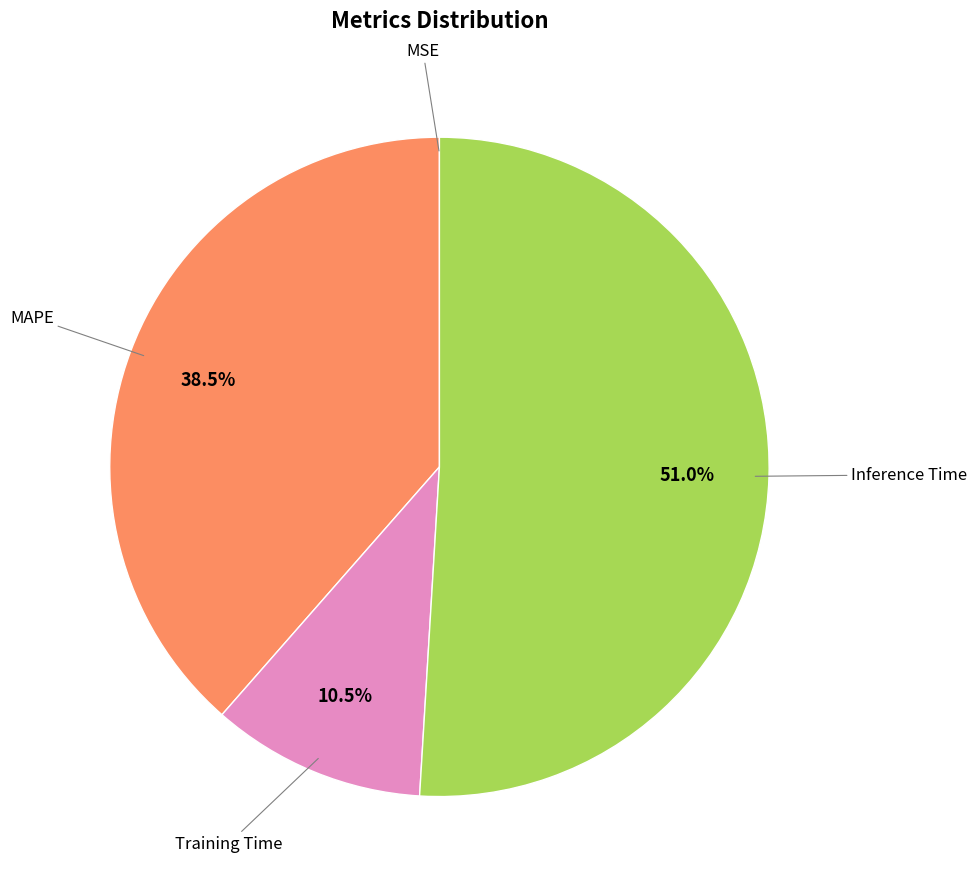

Does any single category account for the majority?

Yes